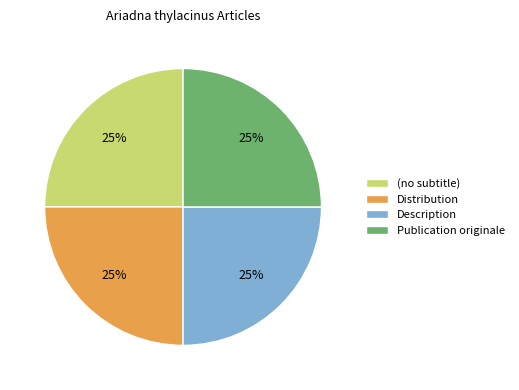

Approximately how many times larger is the value at (no subtitle) compared to Publication originale?

1.0